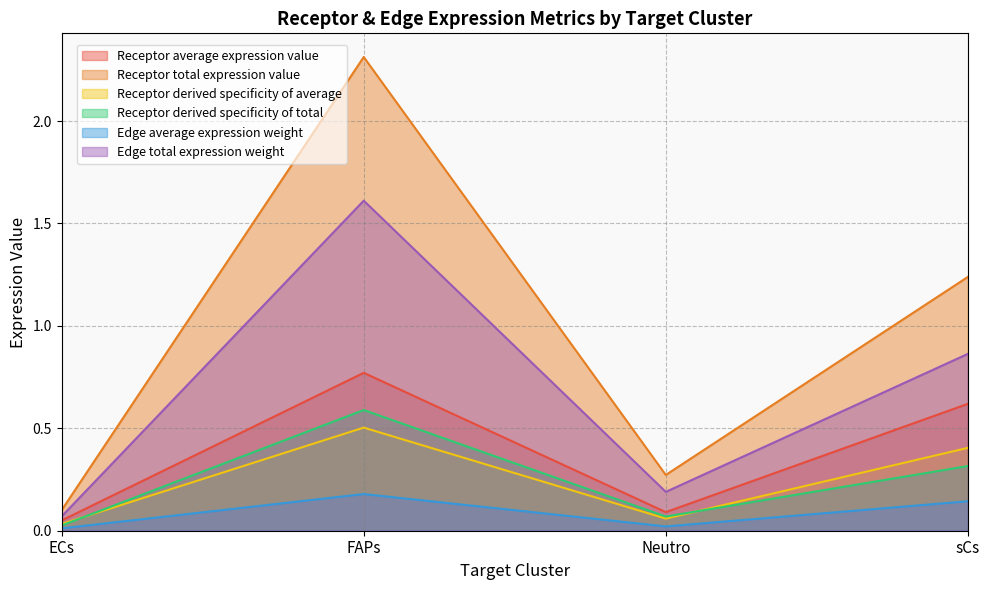

Read the Receptor derived specificity of total value at Neutro.

0.1